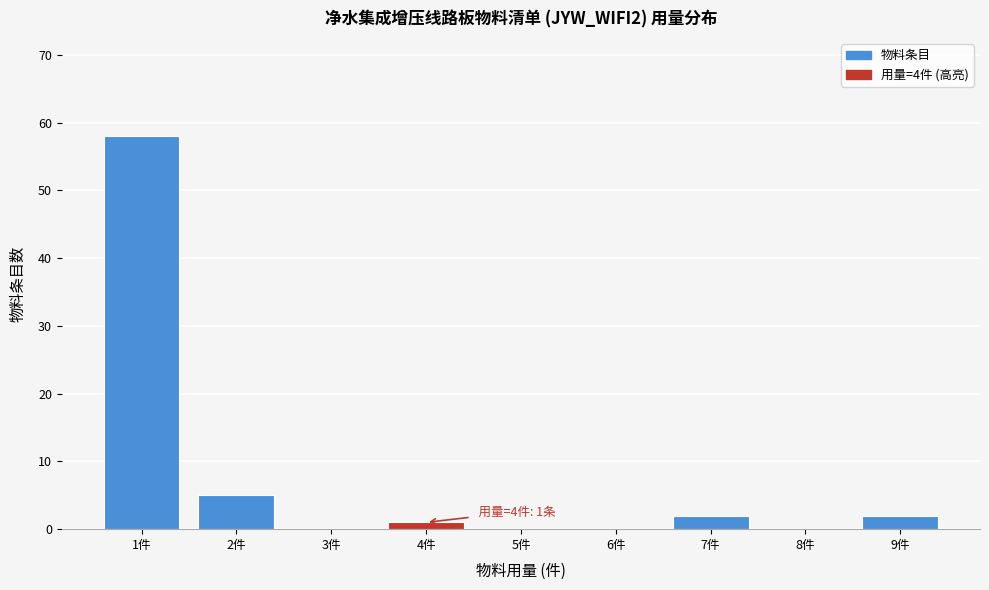

Reading left to right, transcribe all the data shown in this chart.

1件=58	2件=5	3件=0	4件=1	5件=0	6件=0	7件=2	8件=0	9件=2